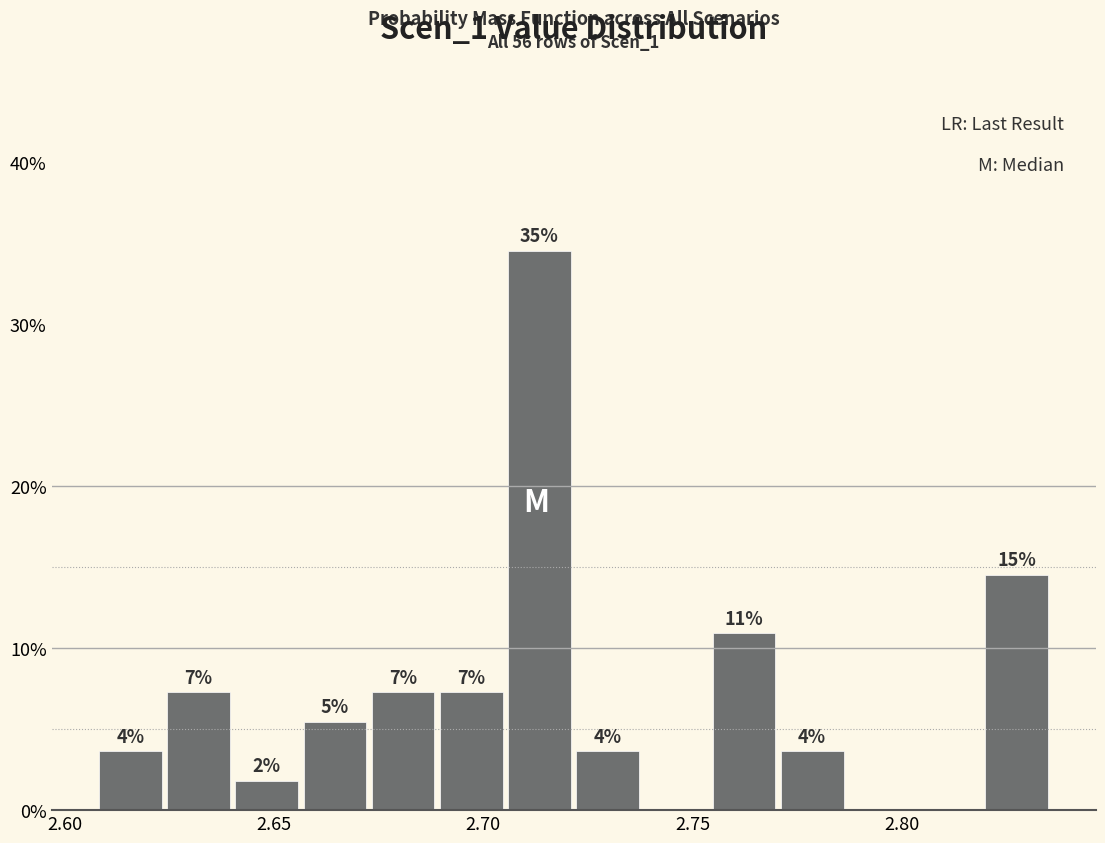

Read against the x-axis, roughly where is the centre of the tallest bar?

2.715